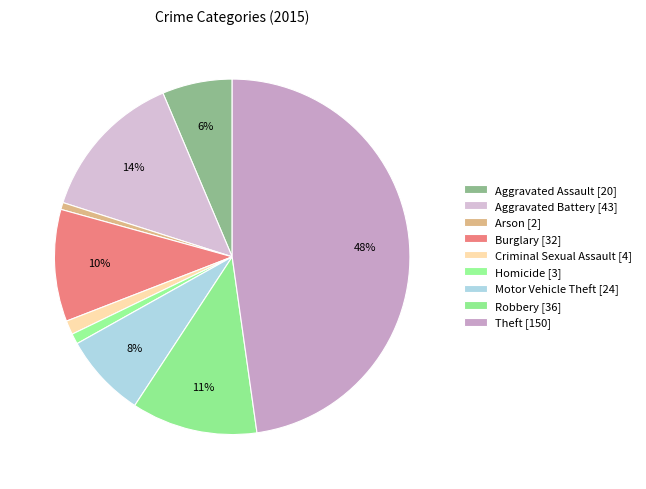

Combined, do Robbery and Aggravated Assault account for over 50%?

No